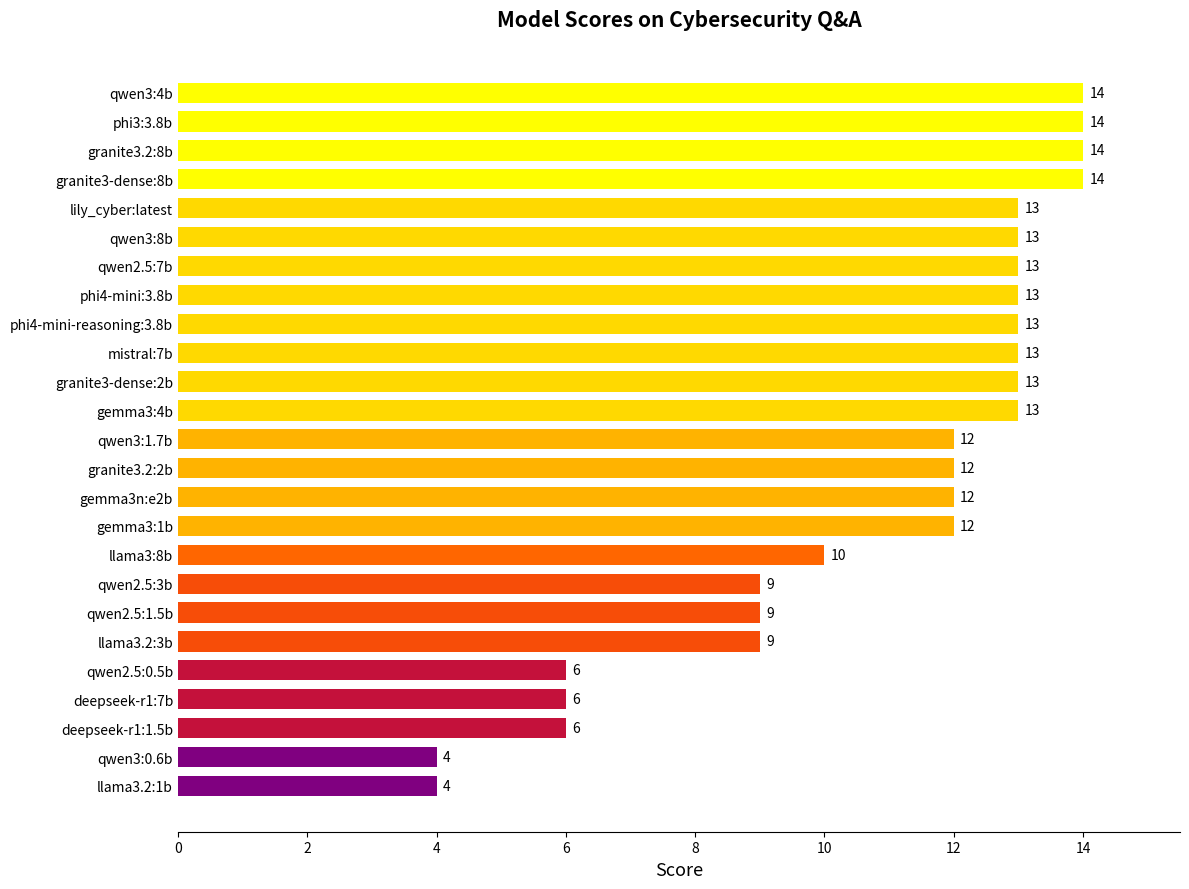

Count the values in the range 9 to 13.

16